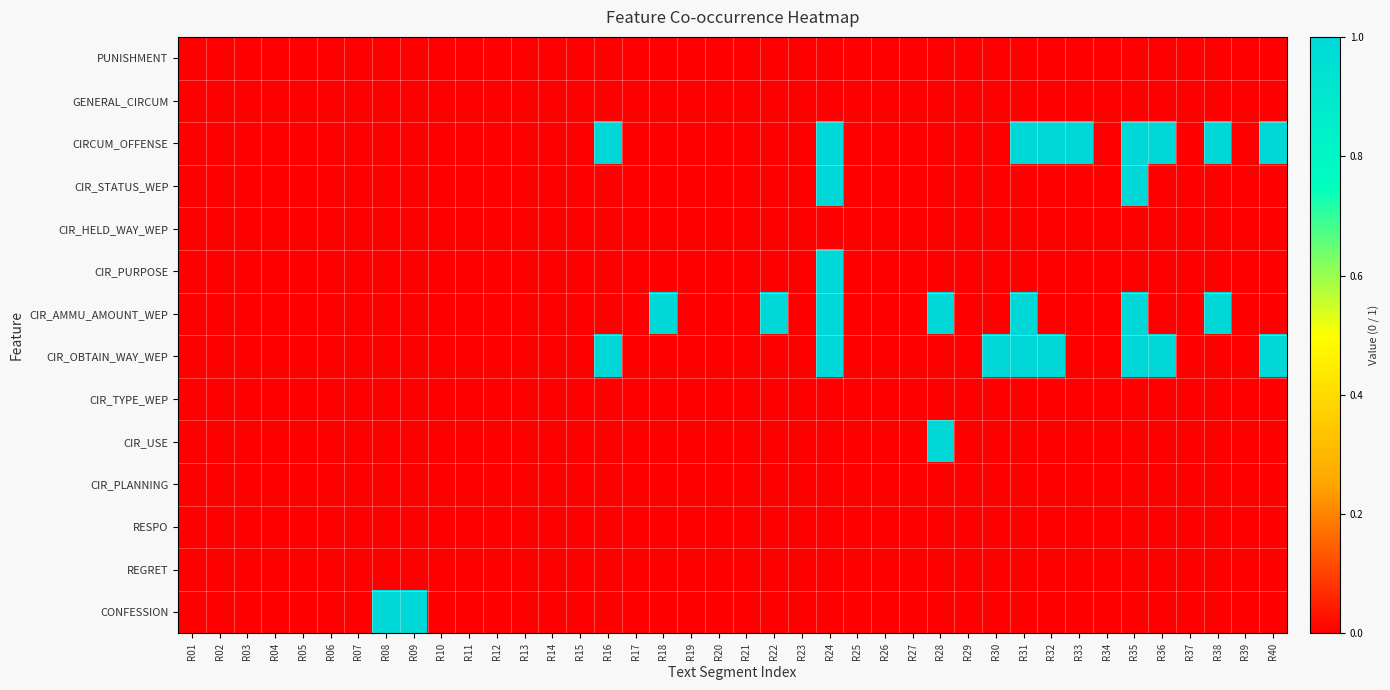

Reading left to right, list all the values displayed in this chart.

PUNISHMENT: R01=0	R02=0	R03=0	R04=0	R05=0	R06=0	R07=0	R08=0	R09=0	R10=0	R11=0	R12=0	R13=0	R14=0	R15=0	R16=0	R17=0	R18=0	R19=0	R20=0	R21=0	R22=0	R23=0	R24=0	R25=0	R26=0	R27=0	R28=0	R29=0	R30=0	R31=0	R32=0	R33=0	R34=0	R35=0	R36=0	R37=0	R38=0	R39=0	R40=0
GENERAL_CIRCUM: R01=0	R02=0	R03=0	R04=0	R05=0	R06=0	R07=0	R08=0	R09=0	R10=0	R11=0	R12=0	R13=0	R14=0	R15=0	R16=0	R17=0	R18=0	R19=0	R20=0	R21=0	R22=0	R23=0	R24=0	R25=0	R26=0	R27=0	R28=0	R29=0	R30=0	R31=0	R32=0	R33=0	R34=0	R35=0	R36=0	R37=0	R38=0	R39=0	R40=0
CIRCUM_OFFENSE: R01=0	R02=0	R03=0	R04=0	R05=0	R06=0	R07=0	R08=0	R09=0	R10=0	R11=0	R12=0	R13=0	R14=0	R15=0	R16=1	R17=0	R18=0	R19=0	R20=0	R21=0	R22=0	R23=0	R24=1	R25=0	R26=0	R27=0	R28=0	R29=0	R30=0	R31=1	R32=1	R33=1	R34=0	R35=1	R36=1	R37=0	R38=1	R39=0	R40=1
CIR_STATUS_WEP: R01=0	R02=0	R03=0	R04=0	R05=0	R06=0	R07=0	R08=0	R09=0	R10=0	R11=0	R12=0	R13=0	R14=0	R15=0	R16=0	R17=0	R18=0	R19=0	R20=0	R21=0	R22=0	R23=0	R24=1	R25=0	R26=0	R27=0	R28=0	R29=0	R30=0	R31=0	R32=0	R33=0	R34=0	R35=1	R36=0	R37=0	R38=0	R39=0	R40=0
CIR_HELD_WAY_WEP: R01=0	R02=0	R03=0	R04=0	R05=0	R06=0	R07=0	R08=0	R09=0	R10=0	R11=0	R12=0	R13=0	R14=0	R15=0	R16=0	R17=0	R18=0	R19=0	R20=0	R21=0	R22=0	R23=0	R24=0	R25=0	R26=0	R27=0	R28=0	R29=0	R30=0	R31=0	R32=0	R33=0	R34=0	R35=0	R36=0	R37=0	R38=0	R39=0	R40=0
CIR_PURPOSE: R01=0	R02=0	R03=0	R04=0	R05=0	R06=0	R07=0	R08=0	R09=0	R10=0	R11=0	R12=0	R13=0	R14=0	R15=0	R16=0	R17=0	R18=0	R19=0	R20=0	R21=0	R22=0	R23=0	R24=1	R25=0	R26=0	R27=0	R28=0	R29=0	R30=0	R31=0	R32=0	R33=0	R34=0	R35=0	R36=0	R37=0	R38=0	R39=0	R40=0
CIR_AMMU_AMOUNT_WEP: R01=0	R02=0	R03=0	R04=0	R05=0	R06=0	R07=0	R08=0	R09=0	R10=0	R11=0	R12=0	R13=0	R14=0	R15=0	R16=0	R17=0	R18=1	R19=0	R20=0	R21=0	R22=1	R23=0	R24=1	R25=0	R26=0	R27=0	R28=1	R29=0	R30=0	R31=1	R32=0	R33=0	R34=0	R35=1	R36=0	R37=0	R38=1	R39=0	R40=0
CIR_OBTAIN_WAY_WEP: R01=0	R02=0	R03=0	R04=0	R05=0	R06=0	R07=0	R08=0	R09=0	R10=0	R11=0	R12=0	R13=0	R14=0	R15=0	R16=1	R17=0	R18=0	R19=0	R20=0	R21=0	R22=0	R23=0	R24=1	R25=0	R26=0	R27=0	R28=0	R29=0	R30=1	R31=1	R32=1	R33=0	R34=0	R35=1	R36=1	R37=0	R38=0	R39=0	R40=1
CIR_TYPE_WEP: R01=0	R02=0	R03=0	R04=0	R05=0	R06=0	R07=0	R08=0	R09=0	R10=0	R11=0	R12=0	R13=0	R14=0	R15=0	R16=0	R17=0	R18=0	R19=0	R20=0	R21=0	R22=0	R23=0	R24=0	R25=0	R26=0	R27=0	R28=0	R29=0	R30=0	R31=0	R32=0	R33=0	R34=0	R35=0	R36=0	R37=0	R38=0	R39=0	R40=0
CIR_USE: R01=0	R02=0	R03=0	R04=0	R05=0	R06=0	R07=0	R08=0	R09=0	R10=0	R11=0	R12=0	R13=0	R14=0	R15=0	R16=0	R17=0	R18=0	R19=0	R20=0	R21=0	R22=0	R23=0	R24=0	R25=0	R26=0	R27=0	R28=1	R29=0	R30=0	R31=0	R32=0	R33=0	R34=0	R35=0	R36=0	R37=0	R38=0	R39=0	R40=0
CIR_PLANNING: R01=0	R02=0	R03=0	R04=0	R05=0	R06=0	R07=0	R08=0	R09=0	R10=0	R11=0	R12=0	R13=0	R14=0	R15=0	R16=0	R17=0	R18=0	R19=0	R20=0	R21=0	R22=0	R23=0	R24=0	R25=0	R26=0	R27=0	R28=0	R29=0	R30=0	R31=0	R32=0	R33=0	R34=0	R35=0	R36=0	R37=0	R38=0	R39=0	R40=0
RESPO: R01=0	R02=0	R03=0	R04=0	R05=0	R06=0	R07=0	R08=0	R09=0	R10=0	R11=0	R12=0	R13=0	R14=0	R15=0	R16=0	R17=0	R18=0	R19=0	R20=0	R21=0	R22=0	R23=0	R24=0	R25=0	R26=0	R27=0	R28=0	R29=0	R30=0	R31=0	R32=0	R33=0	R34=0	R35=0	R36=0	R37=0	R38=0	R39=0	R40=0
REGRET: R01=0	R02=0	R03=0	R04=0	R05=0	R06=0	R07=0	R08=0	R09=0	R10=0	R11=0	R12=0	R13=0	R14=0	R15=0	R16=0	R17=0	R18=0	R19=0	R20=0	R21=0	R22=0	R23=0	R24=0	R25=0	R26=0	R27=0	R28=0	R29=0	R30=0	R31=0	R32=0	R33=0	R34=0	R35=0	R36=0	R37=0	R38=0	R39=0	R40=0
CONFESSION: R01=0	R02=0	R03=0	R04=0	R05=0	R06=0	R07=0	R08=1	R09=1	R10=0	R11=0	R12=0	R13=0	R14=0	R15=0	R16=0	R17=0	R18=0	R19=0	R20=0	R21=0	R22=0	R23=0	R24=0	R25=0	R26=0	R27=0	R28=0	R29=0	R30=0	R31=0	R32=0	R33=0	R34=0	R35=0	R36=0	R37=0	R38=0	R39=0	R40=0